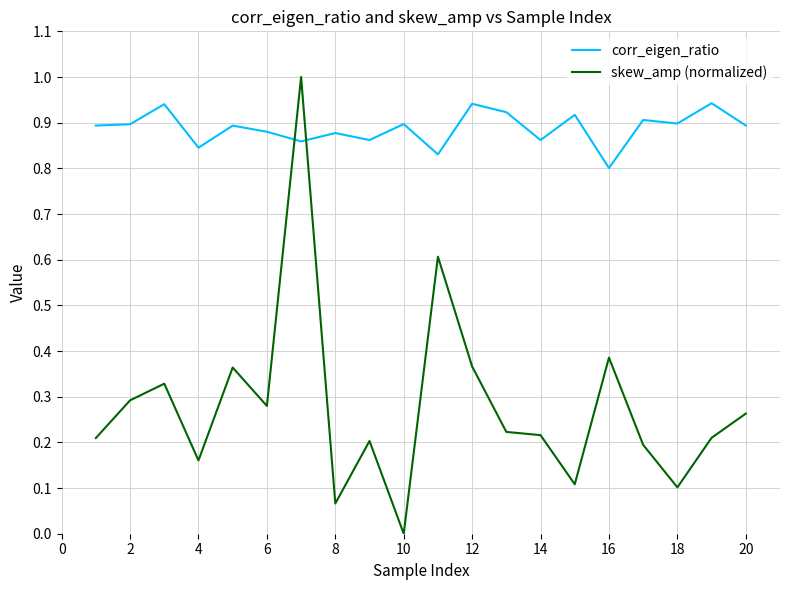

True or false: skew_amp (normalized) and corr_eigen_ratio intersect in this chart.

True